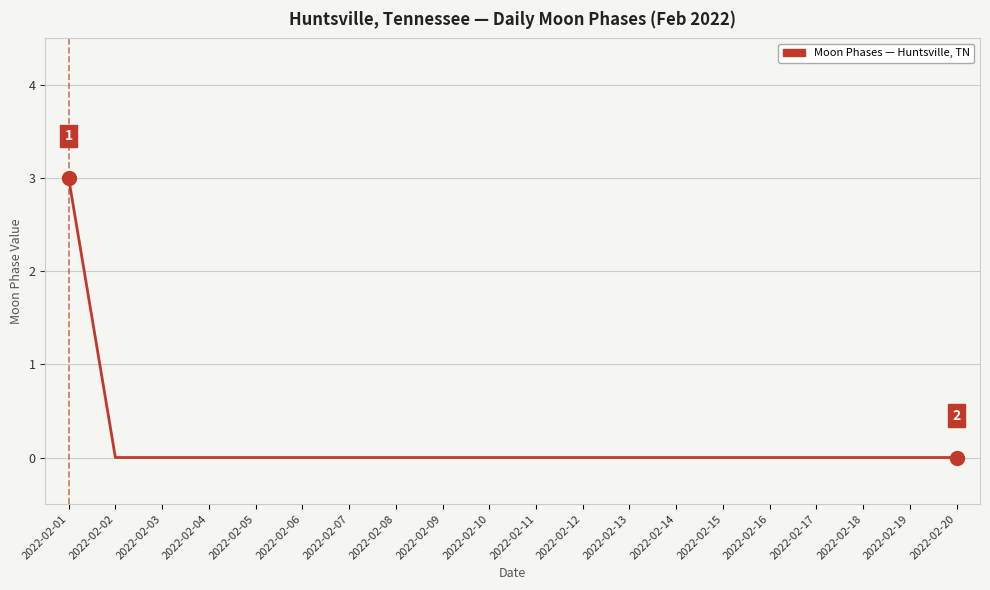

Reading left to right, list all the values displayed in this chart.

2022-02-01=3	2022-02-02=0	2022-02-03=0	2022-02-04=0	2022-02-05=0	2022-02-06=0	2022-02-07=0	2022-02-08=0	2022-02-09=0	2022-02-10=0	2022-02-11=0	2022-02-12=0	2022-02-13=0	2022-02-14=0	2022-02-15=0	2022-02-16=0	2022-02-17=0	2022-02-18=0	2022-02-19=0	2022-02-20=0